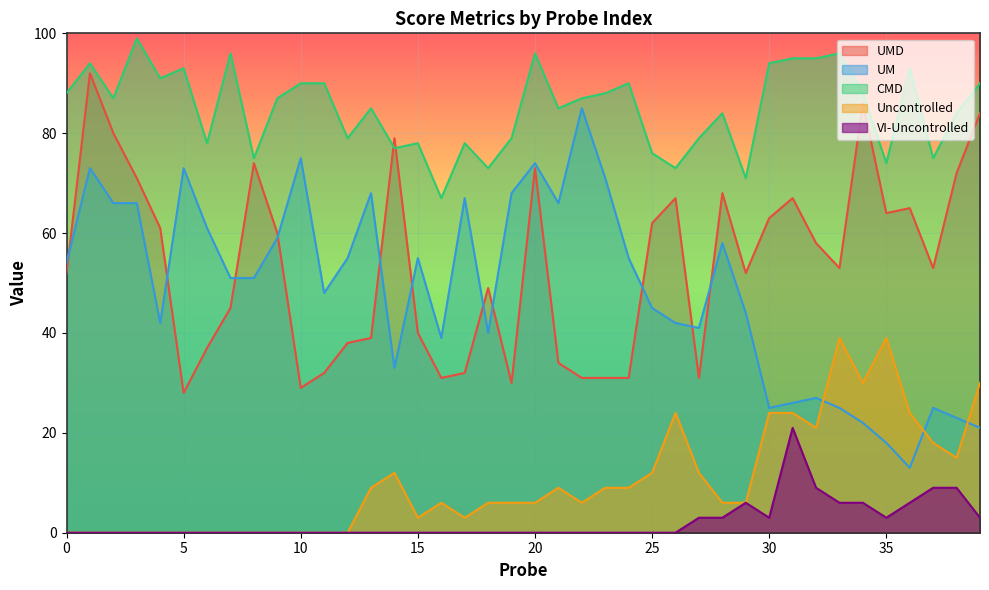

How many distinct data groups are displayed?

5